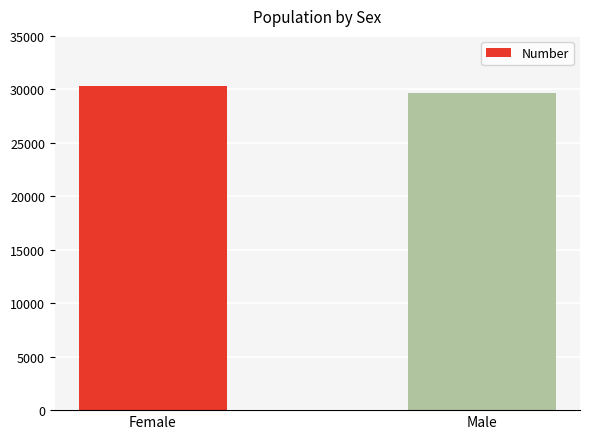

Which label corresponds to the smallest value in the chart?

Male